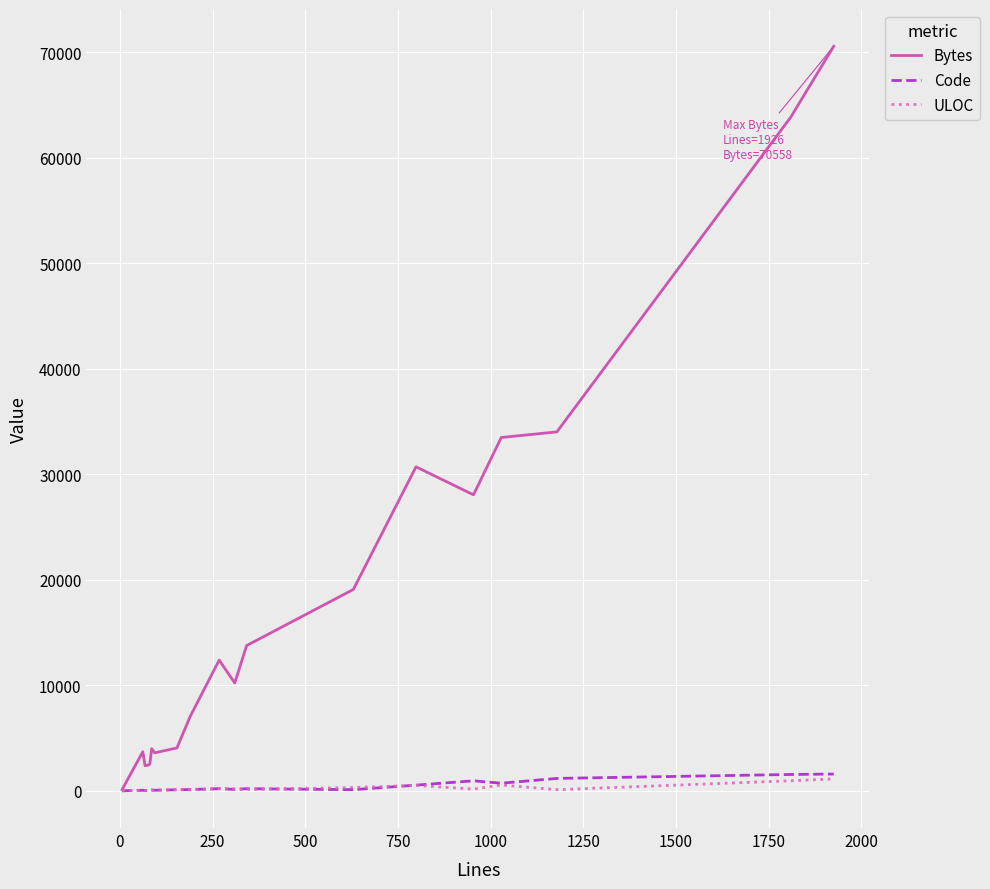

Which series has the largest total across all categories?

Bytes